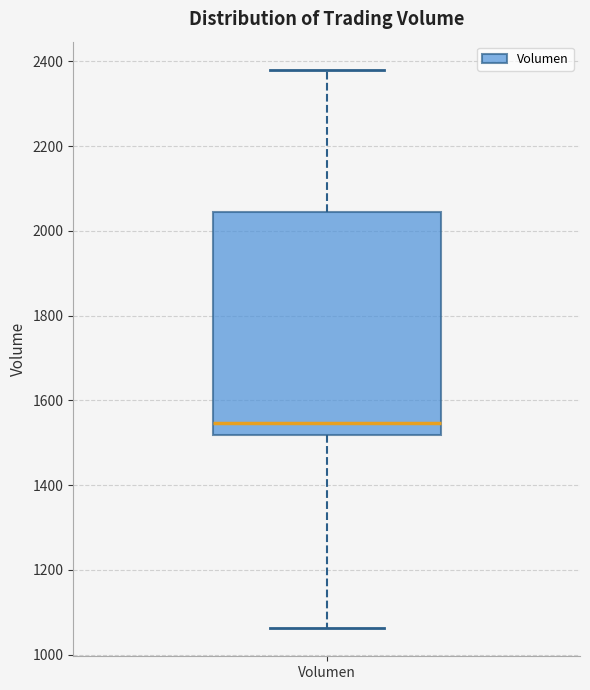

Transcribe this box plot: give where the median line is, the range the box spans, and where the two whiskers end, as read against the y-axis. The values are not printed on the chart, so give them approximately, as read against the axis.

median 1540, box 1520 to 2040, whiskers 1060 to 2380